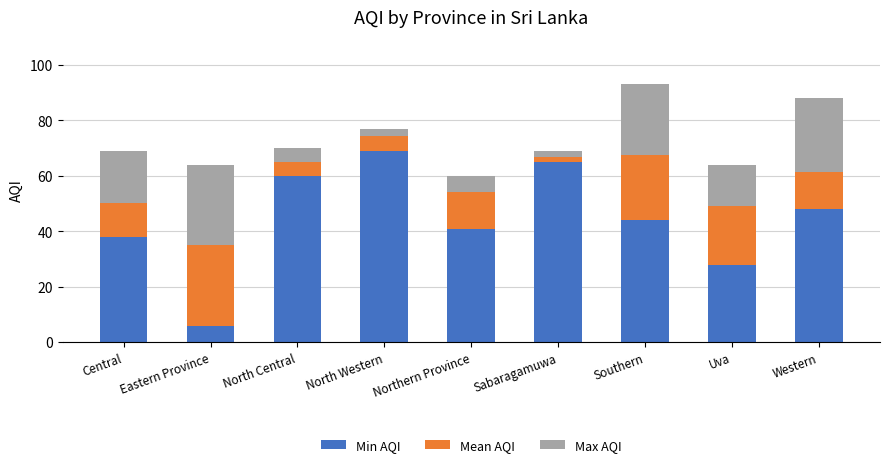

At which label is Min AQI closest to 37?

Central